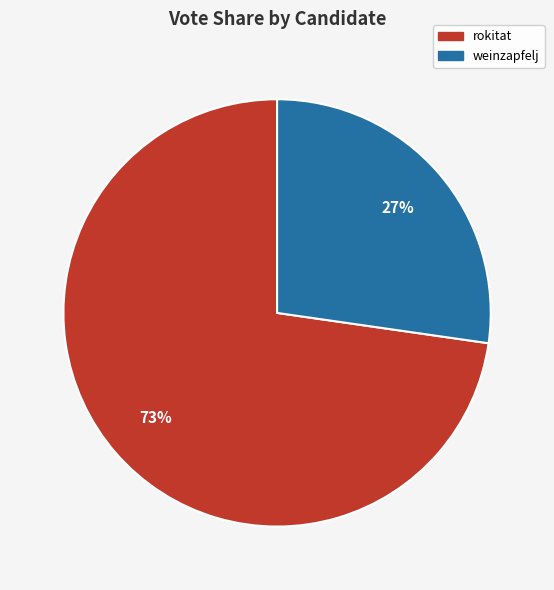

Which has a higher value, weinzapfelj or rokitat?

rokitat